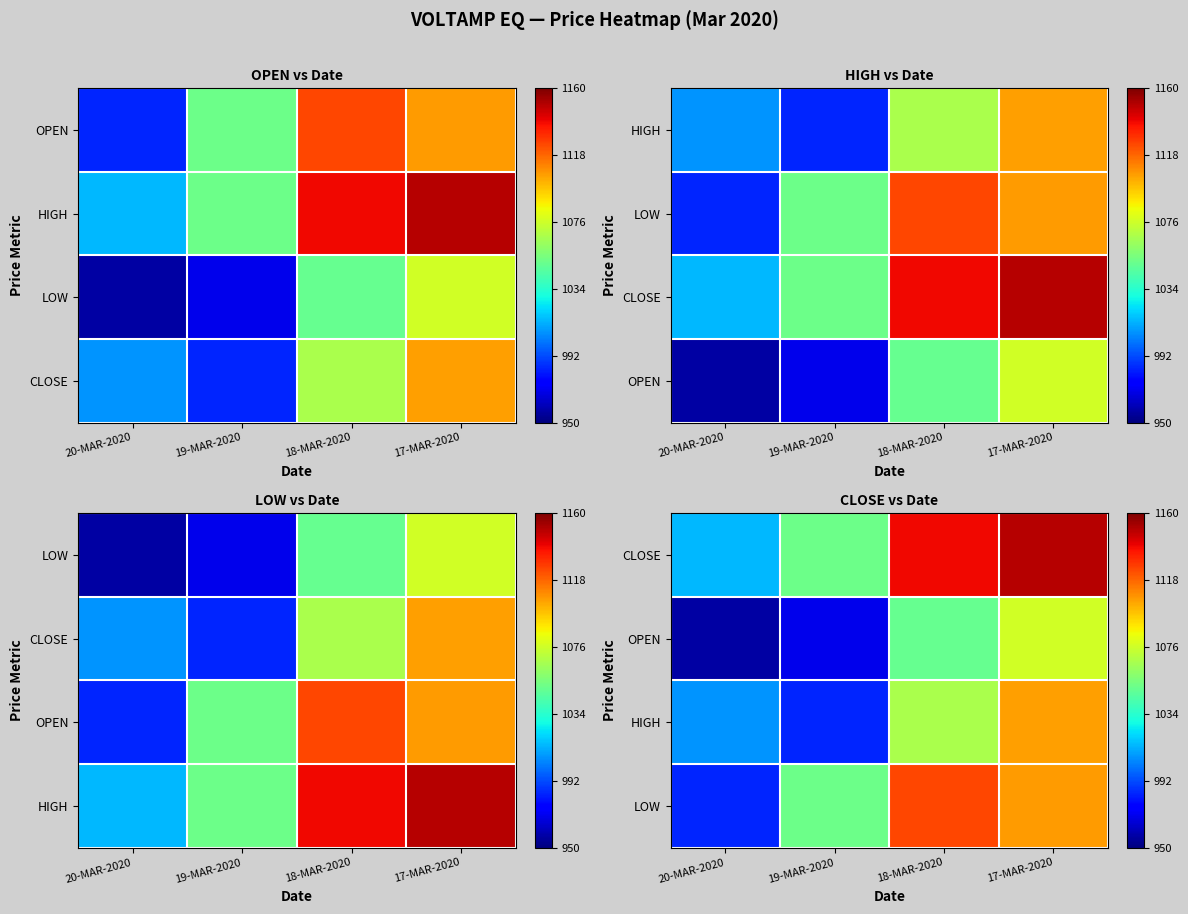

What is the difference between the highest and lowest values at 20-MAR-2020?

57.0